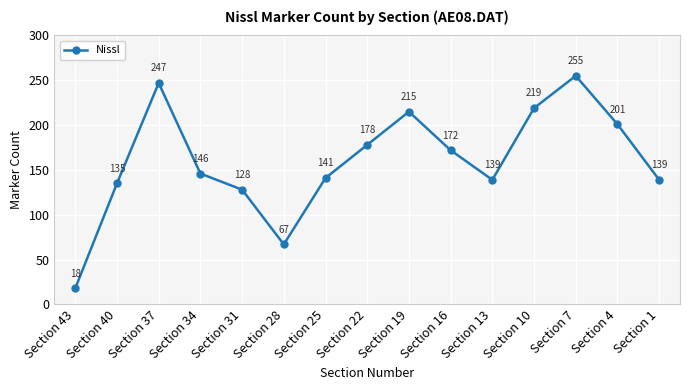

Reading right to left, what are all the values shown in this chart?

Section 1=139	Section 4=201	Section 7=255	Section 10=219	Section 13=139	Section 16=172	Section 19=215	Section 22=178	Section 25=141	Section 28=67	Section 31=128	Section 34=146	Section 37=247	Section 40=135	Section 43=18